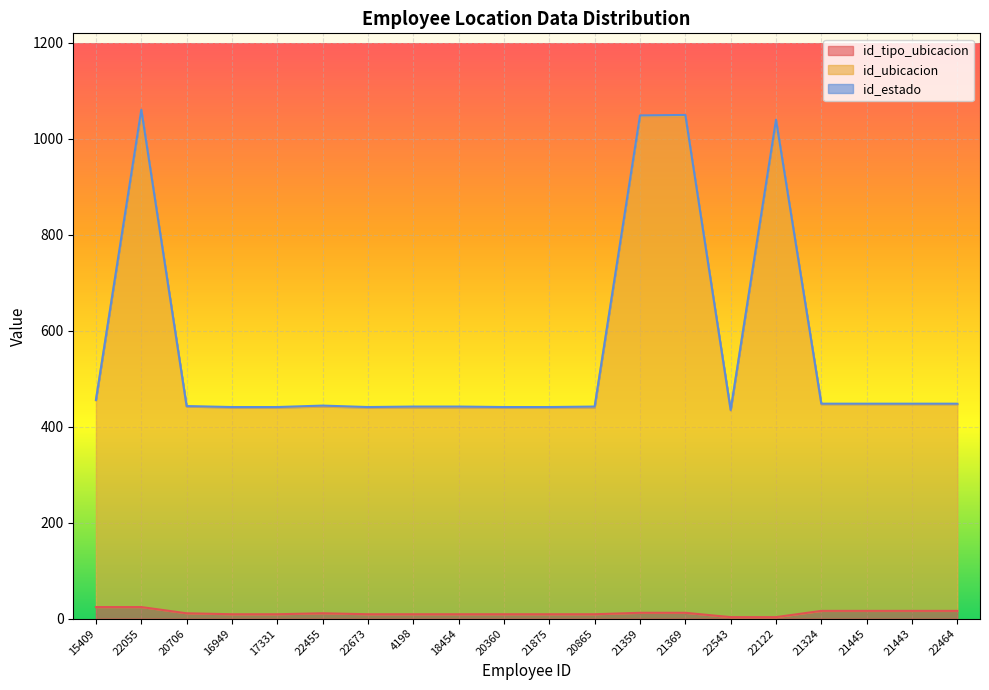

What is the total value across all series at 22464?

448